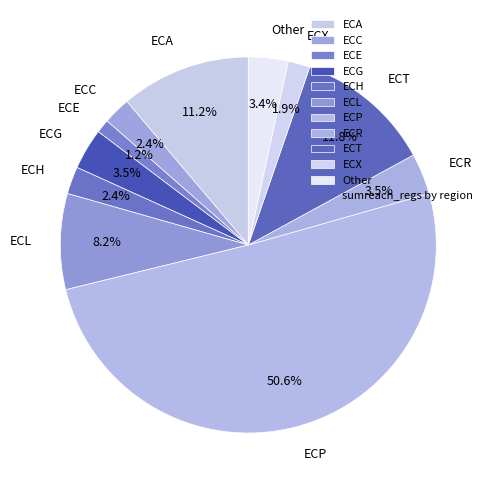

How much of the chart is everything except ECE?

98.8%